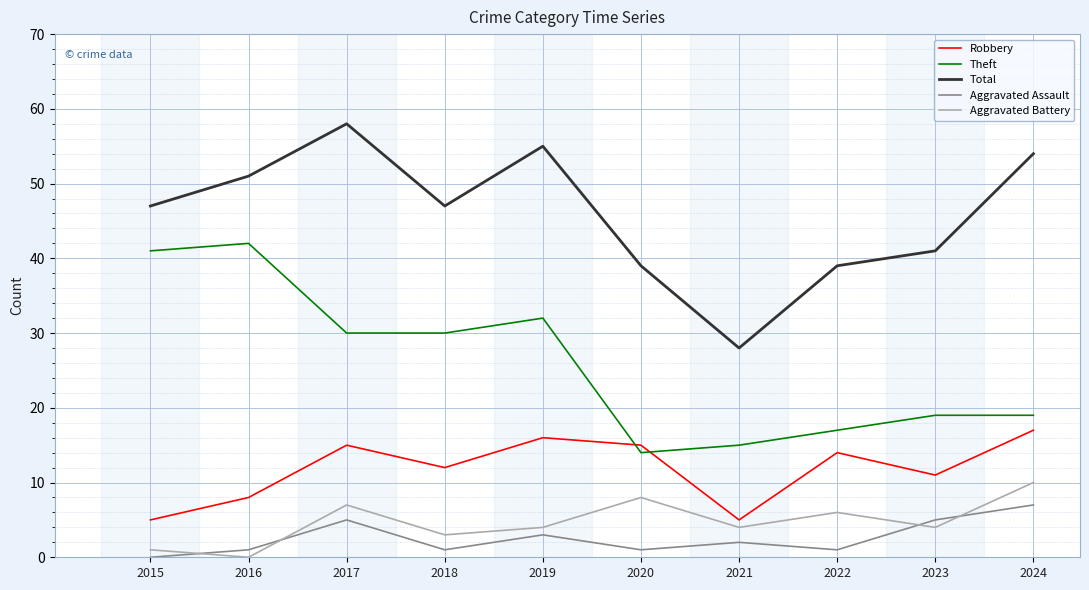

At which category is the sum across all series the highest?

2017